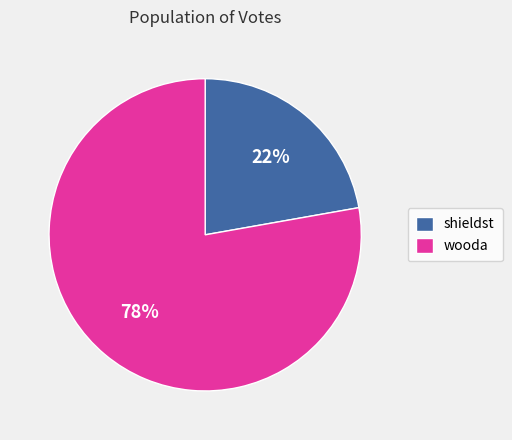

To the nearest percent, what is the difference between the shieldst and wooda slice percentages?

56%